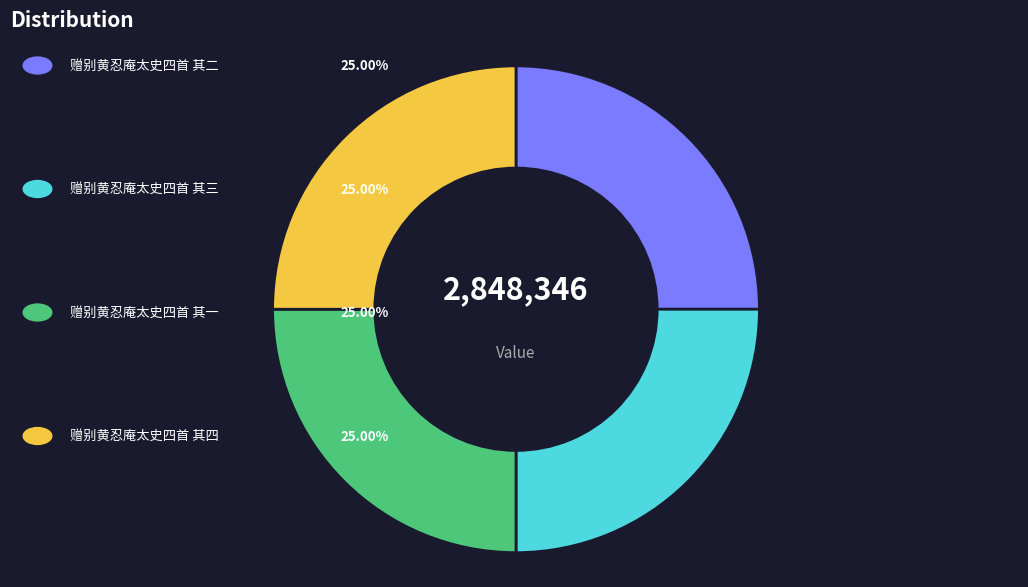

Does any single category account for the majority?

No